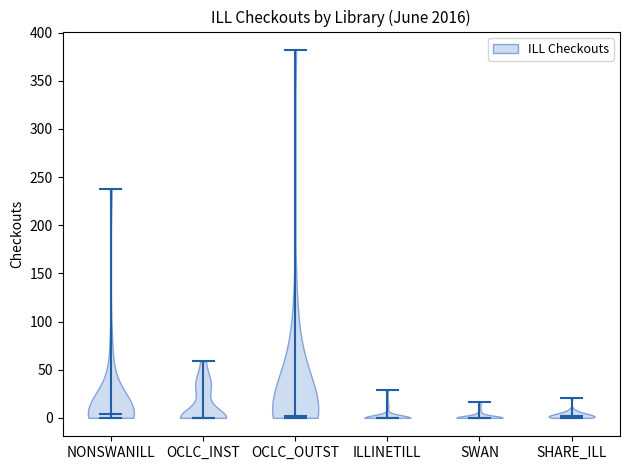

Where does the median line of the violin for SHARE_ILL sit on the y-axis? The values are not printed on the chart, so give them approximately, as read against the axis.

0